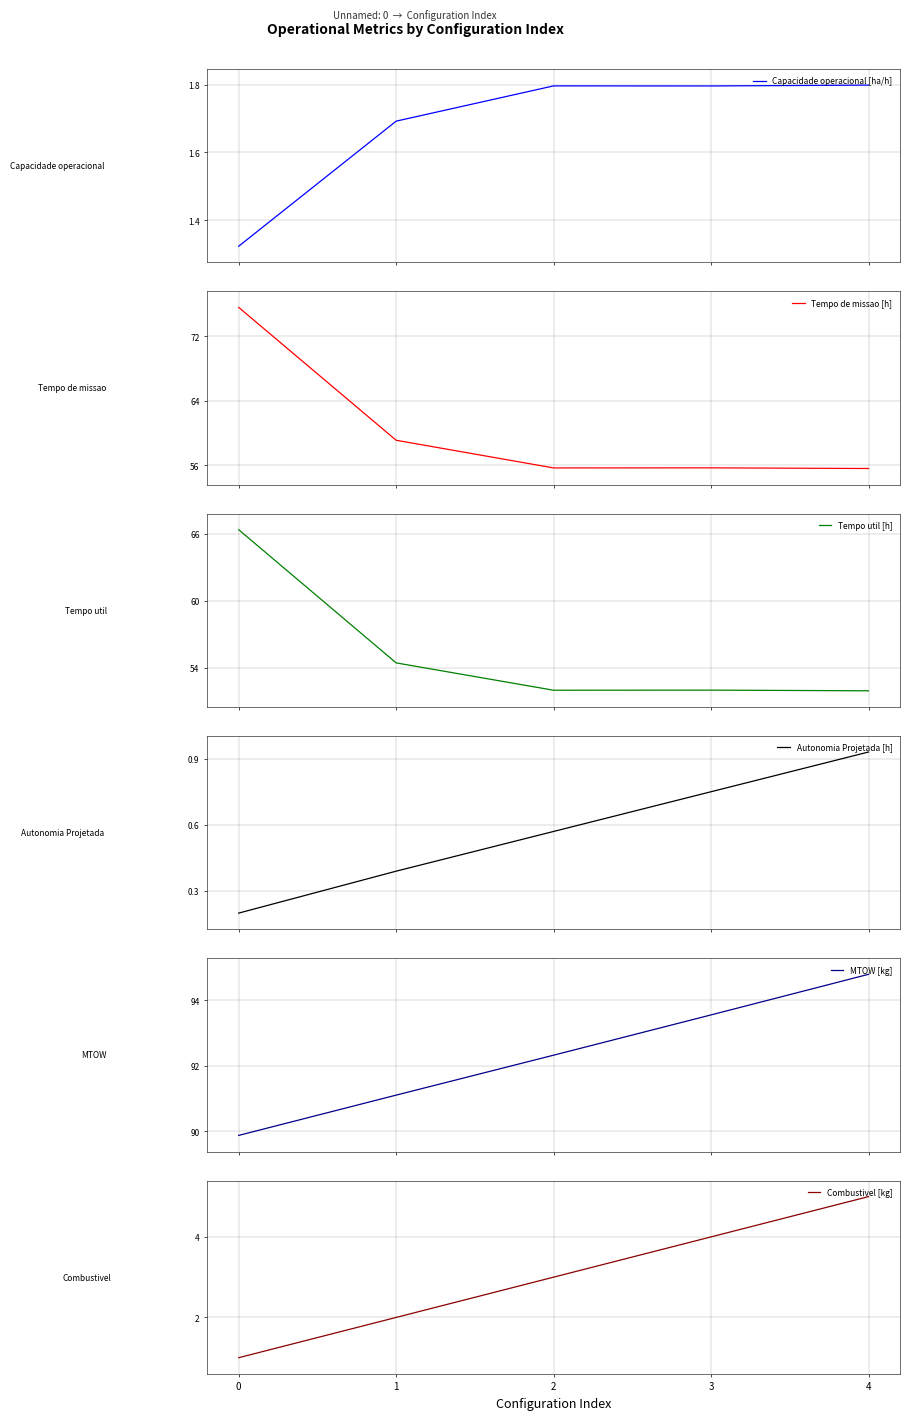

Which series has the widest spread of values?

Tempo de missao [h]